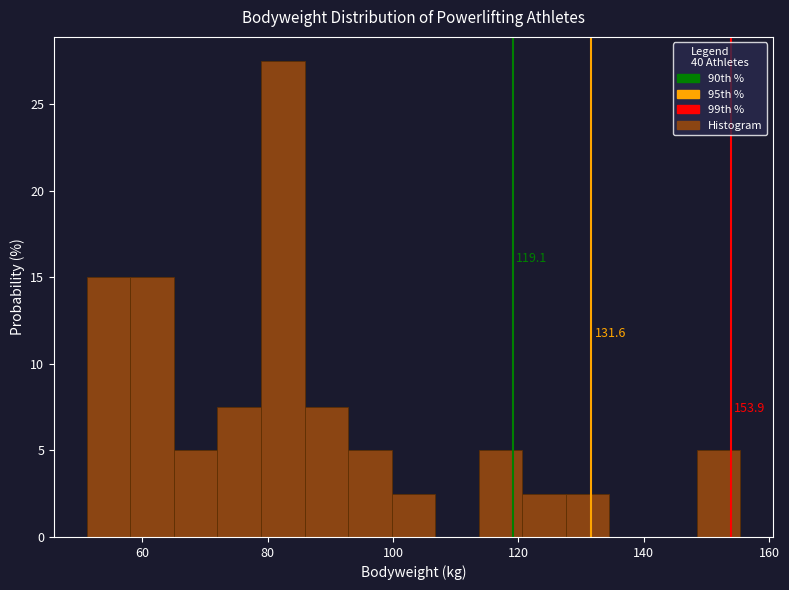

Read against the x-axis, roughly where is the centre of the tallest bar?

82